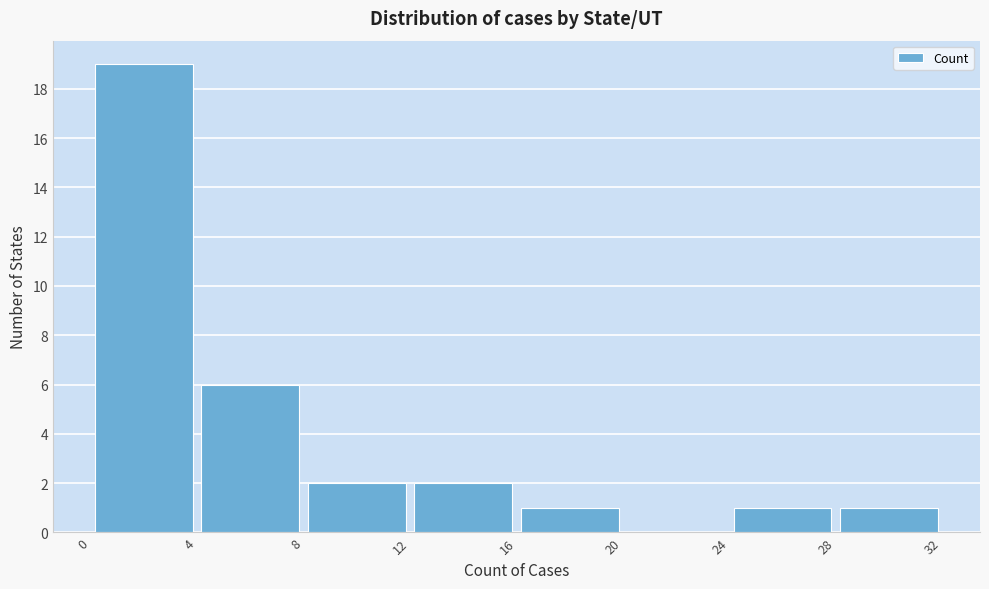

Which range on the x-axis has the tallest bar?

0 to 4